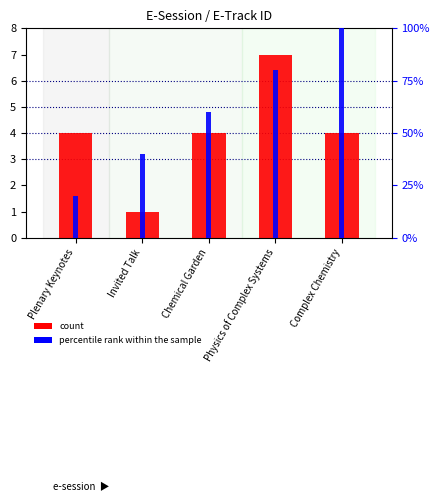

Which series has the widest spread of values?

percentile rank within the sample